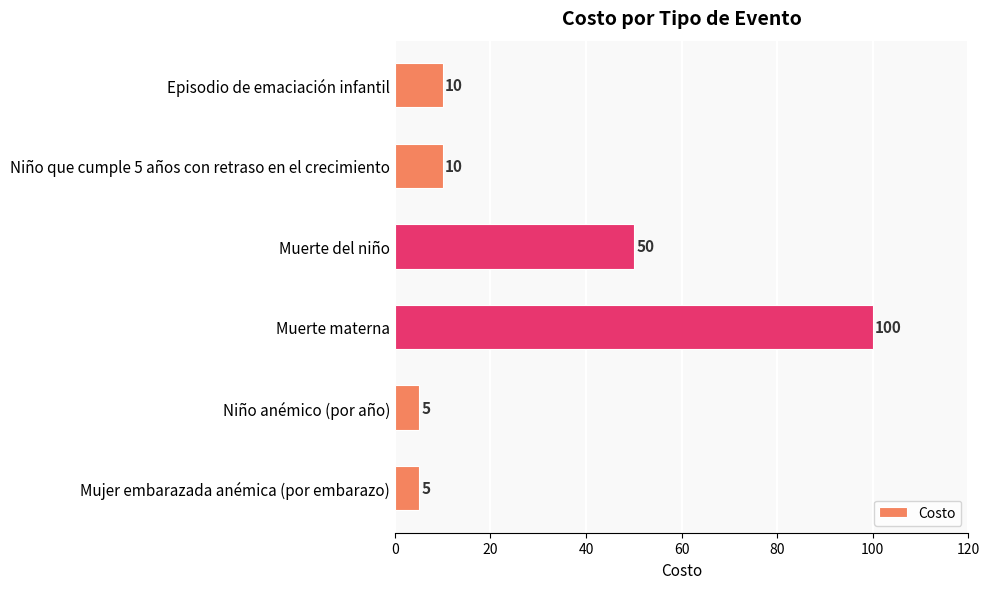

What is the approximate value at Muerte materna?

100